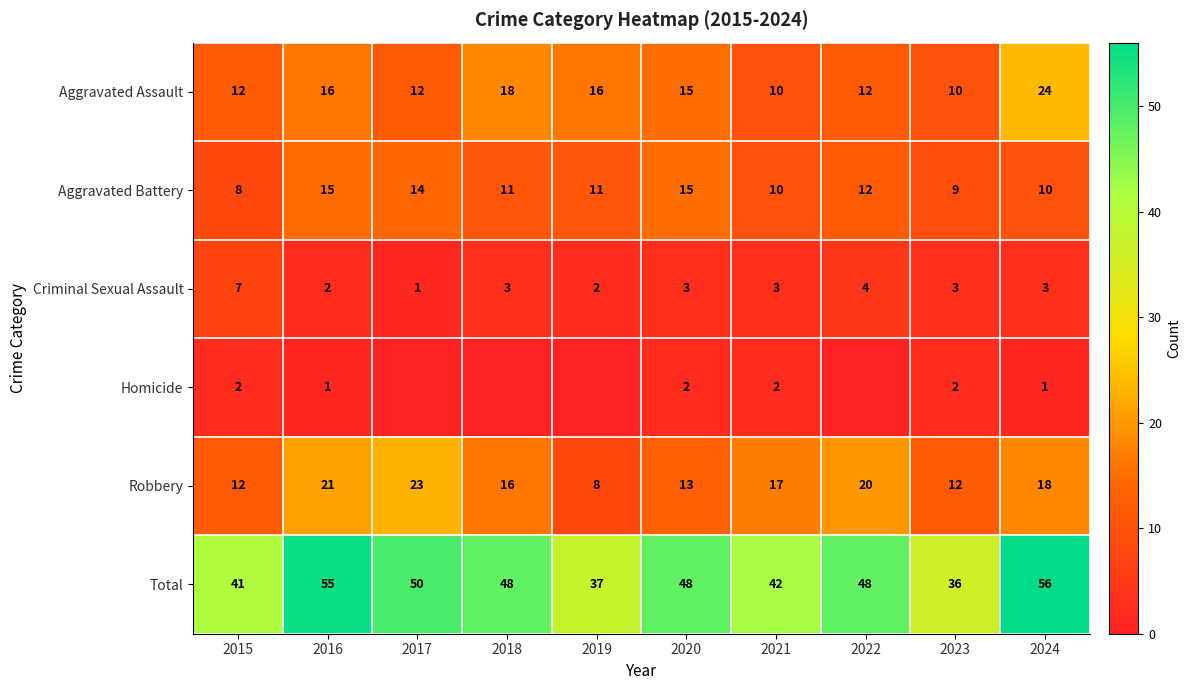

Which category has the highest value in the Robbery series?

2017